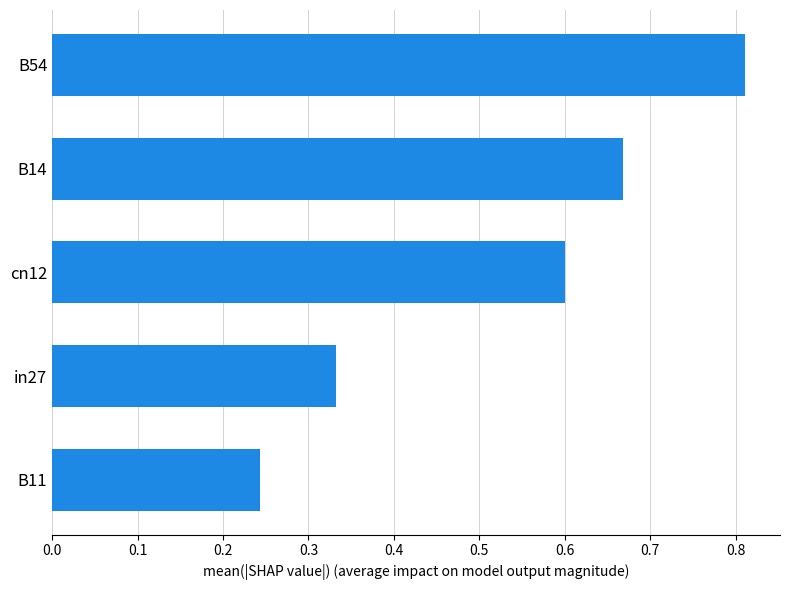

At which category does the chart reach its peak across all series?

B54